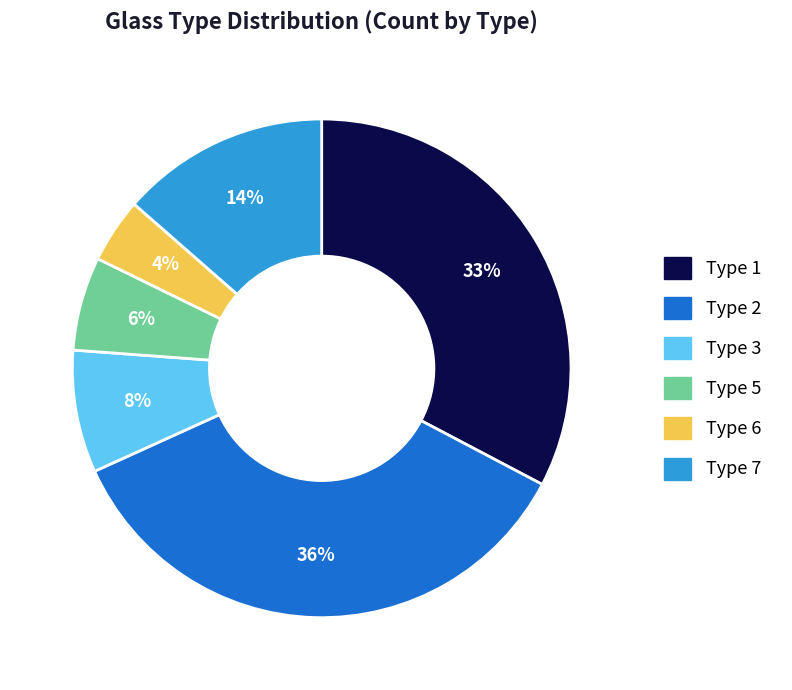

Which category has the smallest portion of the pie?

Type 6